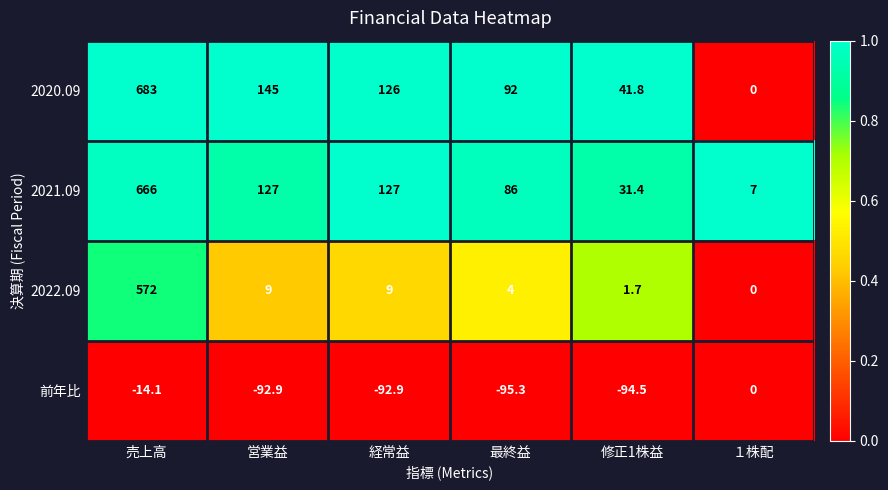

Which series has the widest spread of values?

2020.09